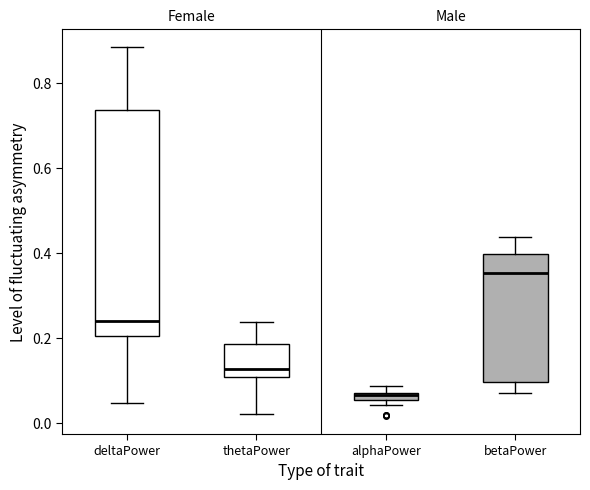

Which box is the tallest, from its lower edge to its upper edge?

deltaPower